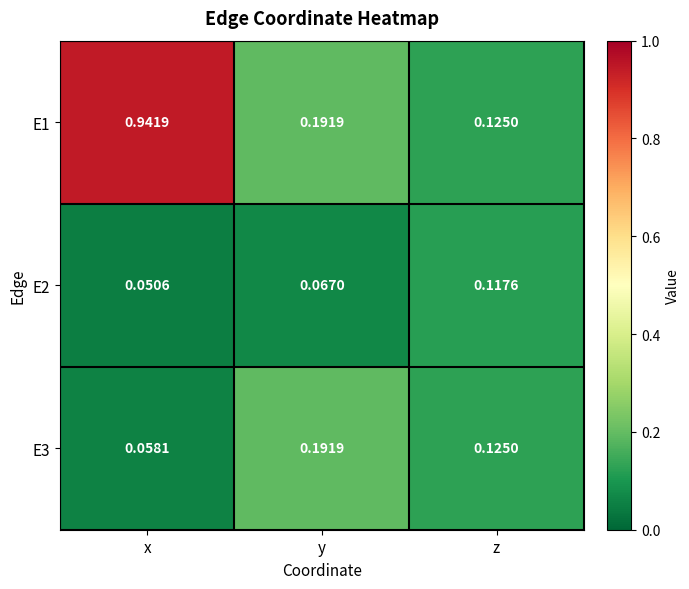

Which label corresponds to the smallest value in the chart?

x